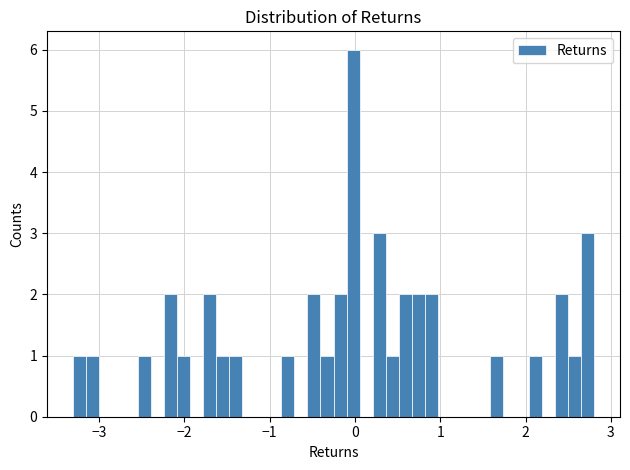

Around what value on the x-axis is the tallest bar? Give the approximate position of its centre, as read against the axis.

0.0